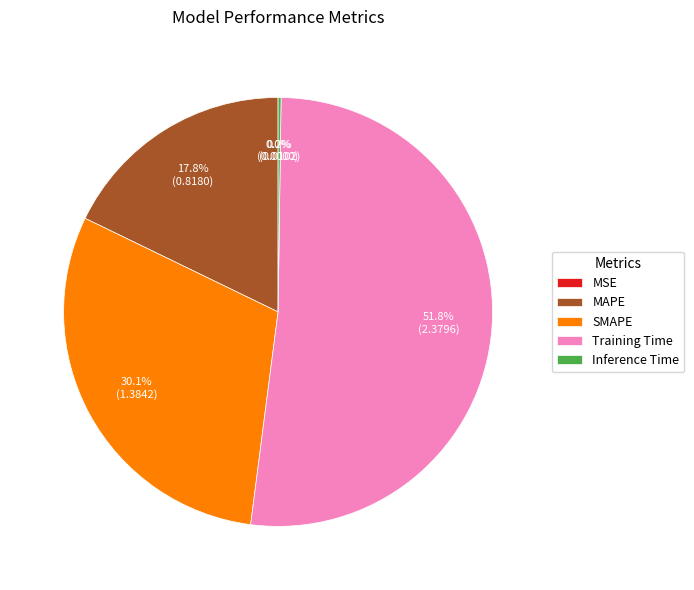

To the nearest percent, what portion does Training Time represent?

52%